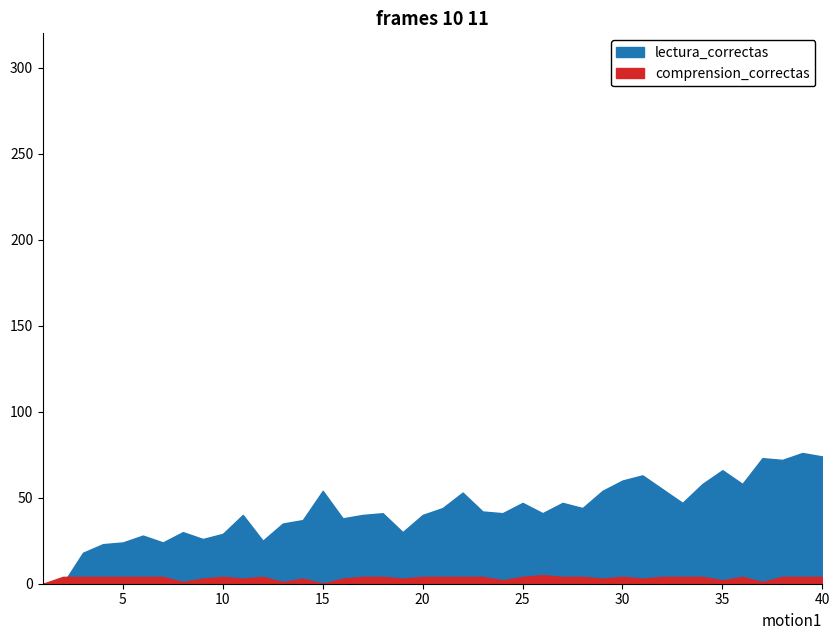

At which label does lectura_correctas reach its peak?

39